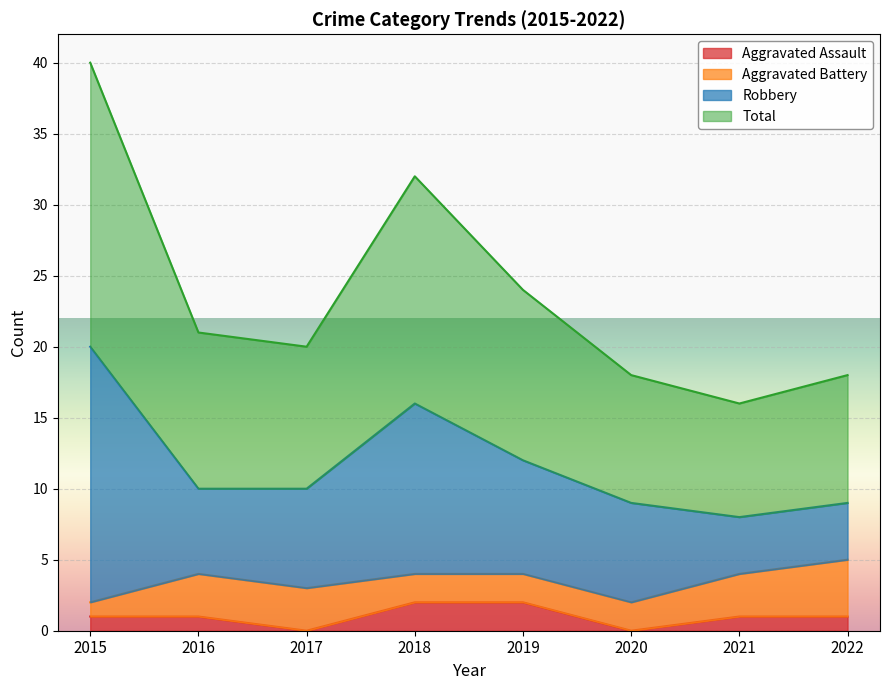

At which category does Aggravated Assault reach its first local valley?

2017